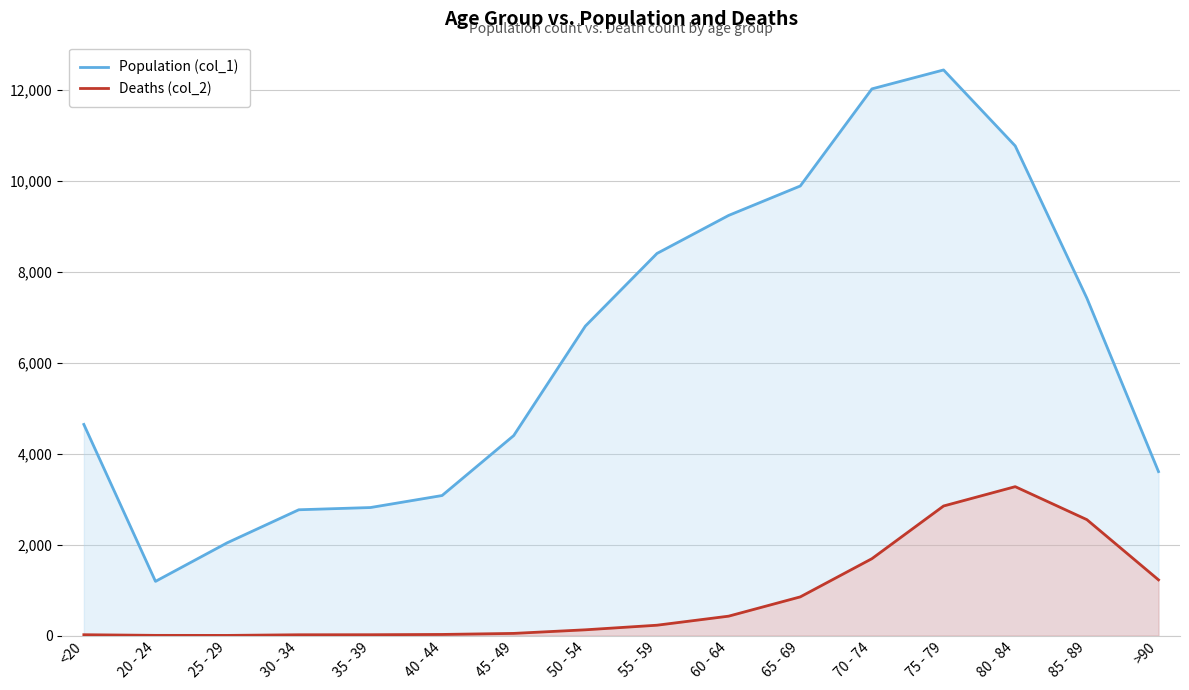

At 80 - 84, list the series in order from smallest to largest.

Deaths (col_2), Population (col_1)